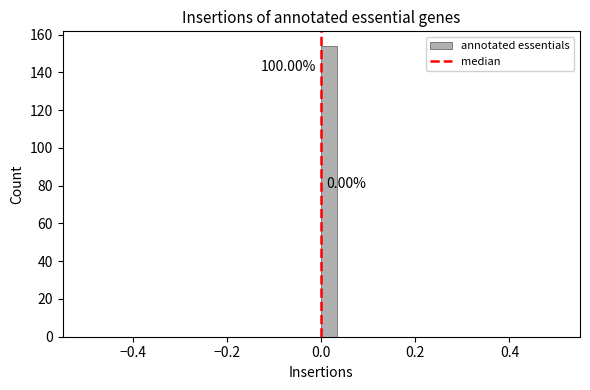

Around what value on the x-axis is the tallest bar? Give the approximate position of its centre, as read against the axis.

0.02